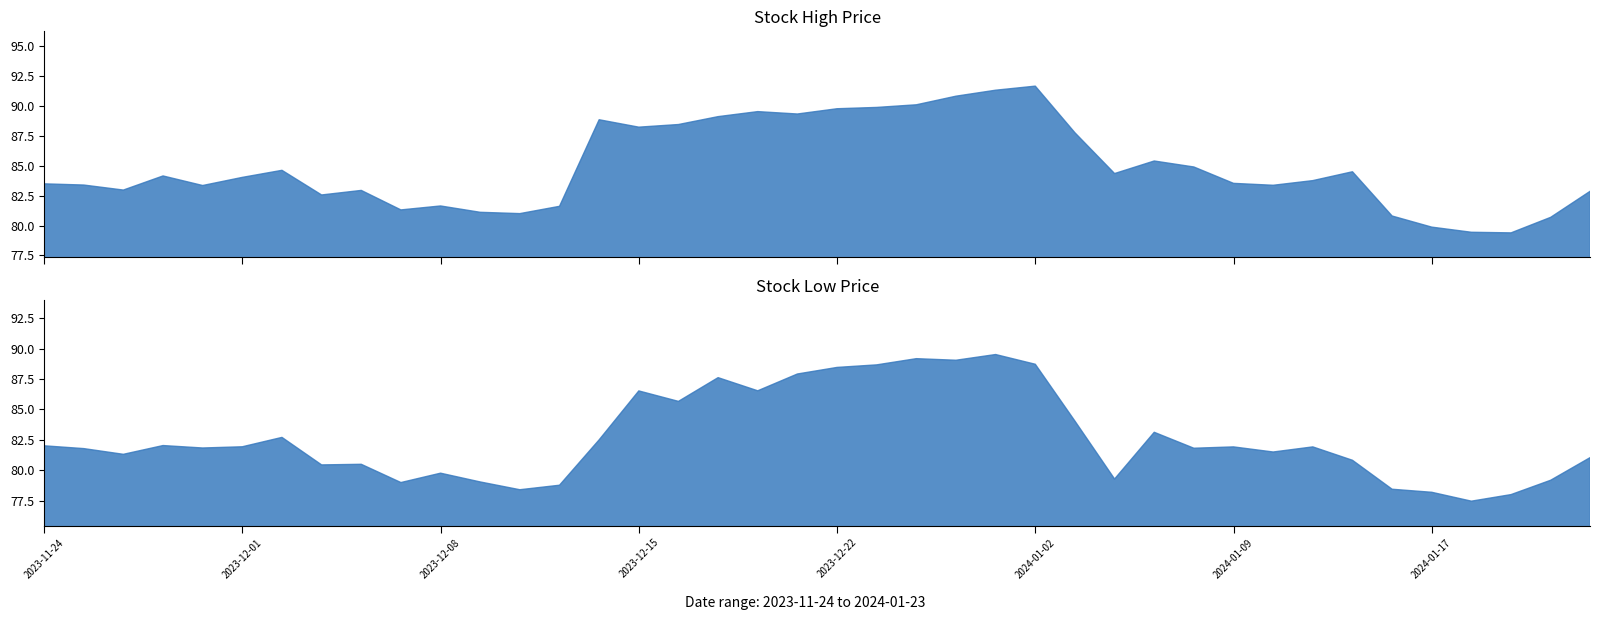

What is the difference between the Low values at 14 and 28?

0.6